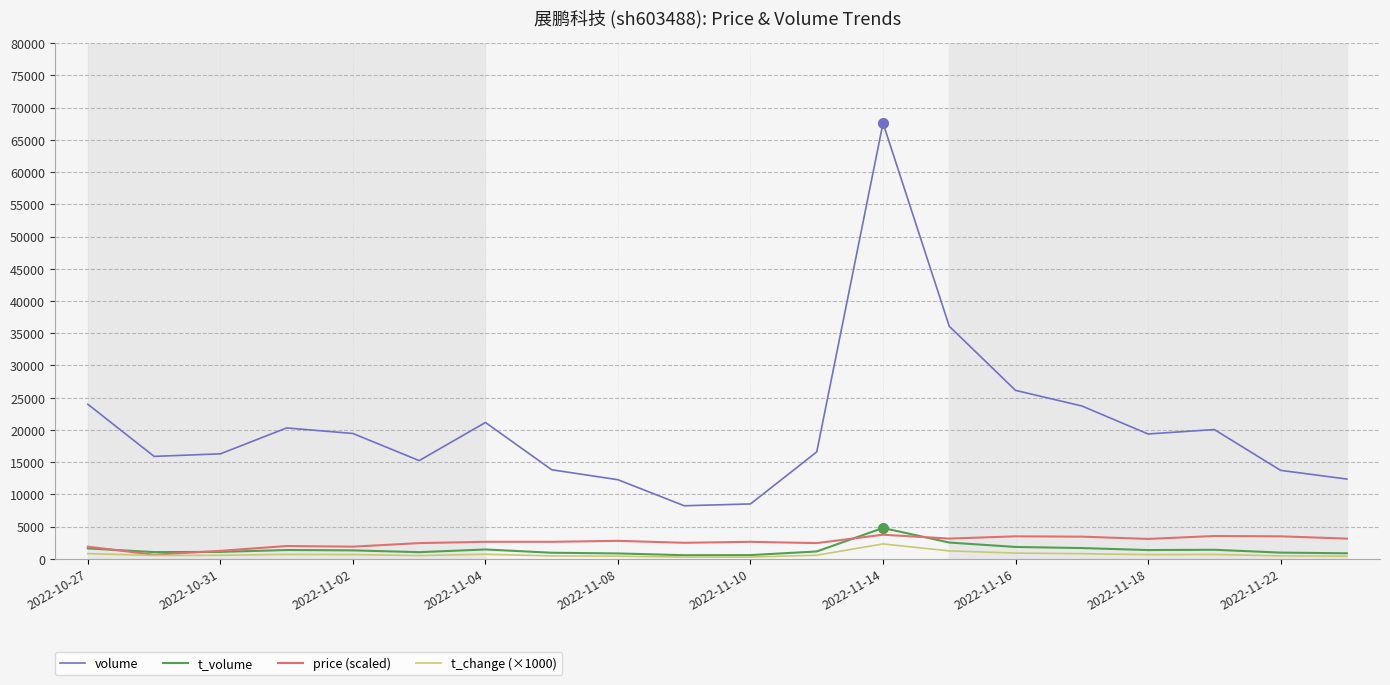

Which series has the widest spread of values?

volume